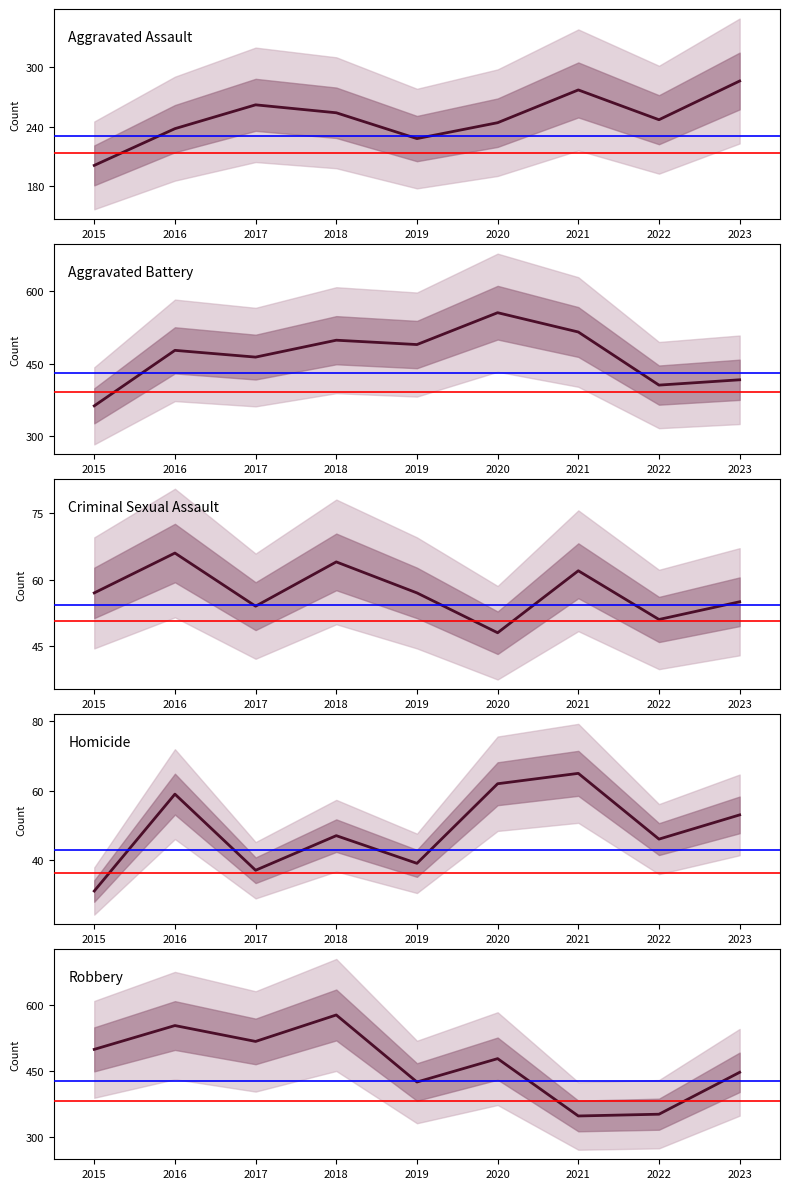

Reading left to right, transcribe all the data shown in this chart.

Aggravated Assault: 201	238	262	254	228	244	277	247	286
Aggravated Battery: 363	478	464	499	490	556	516	406	417
Criminal Sexual Assault: 57	66	54	64	57	48	62	51	55
Homicide: 31	59	37	47	39	62	65	46	53
Robbery: 499	553	517	577	425	478	348	352	447